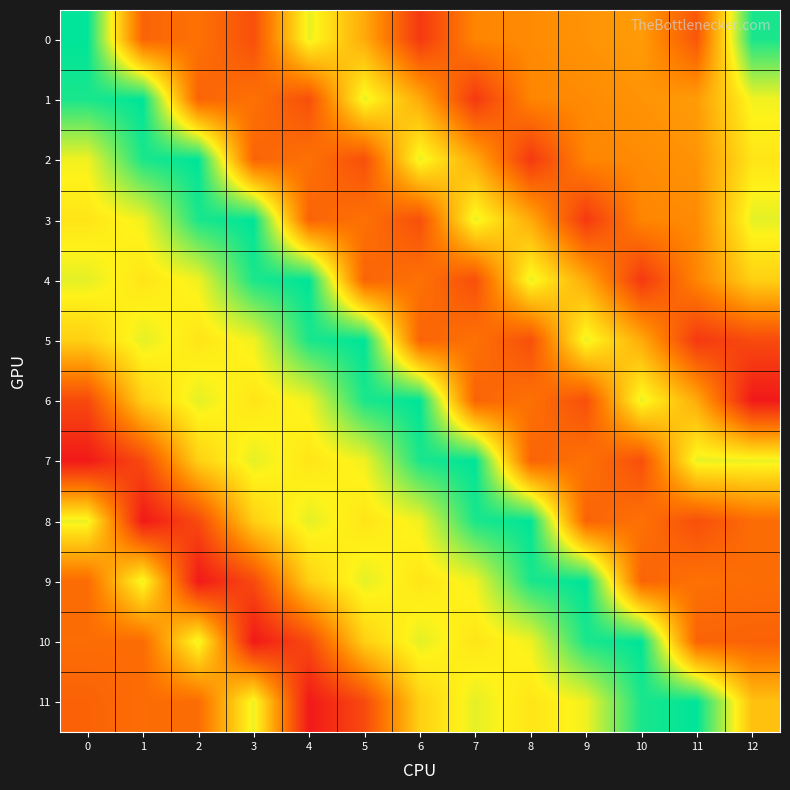

Which series has the largest total across all categories?

4